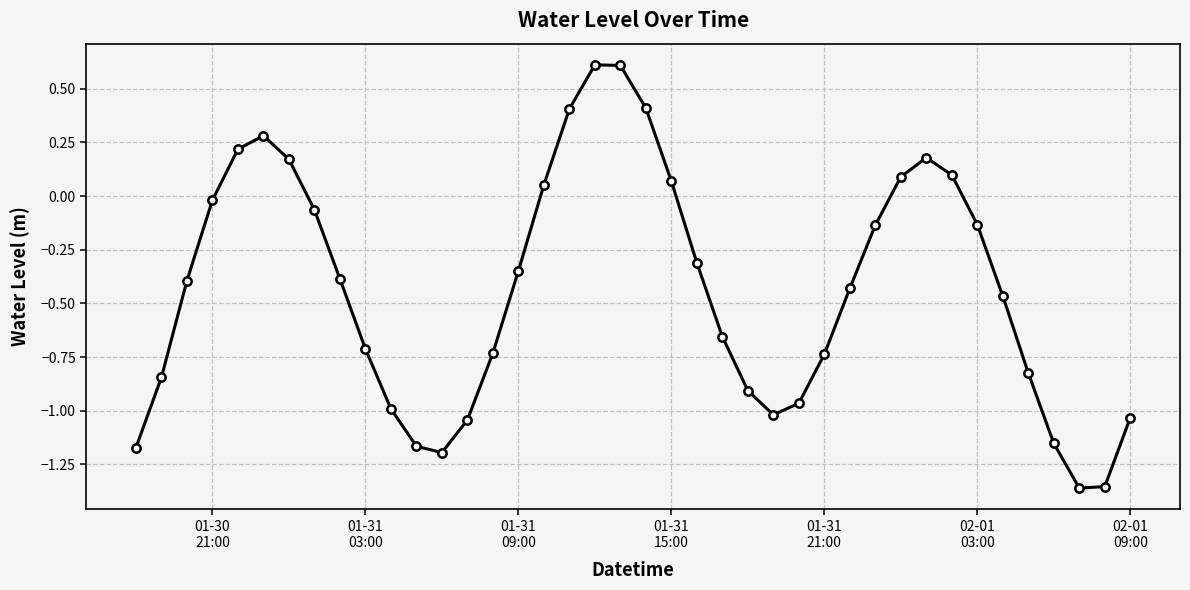

How many interior local peaks (higher than both neighbors) does the data have?

3